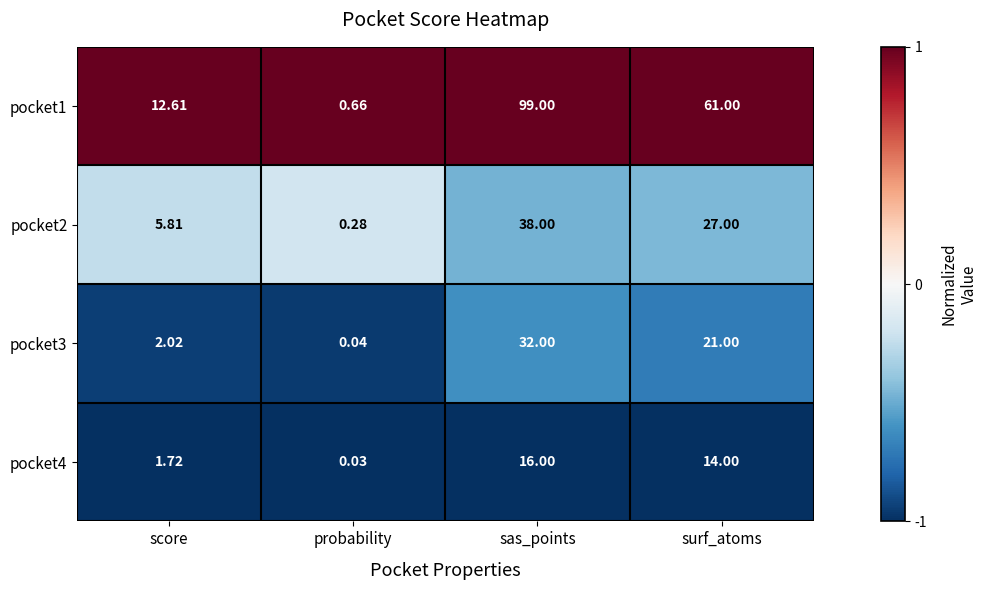

Between sas_points and surf_atoms, which series saw the biggest shift?

pocket1